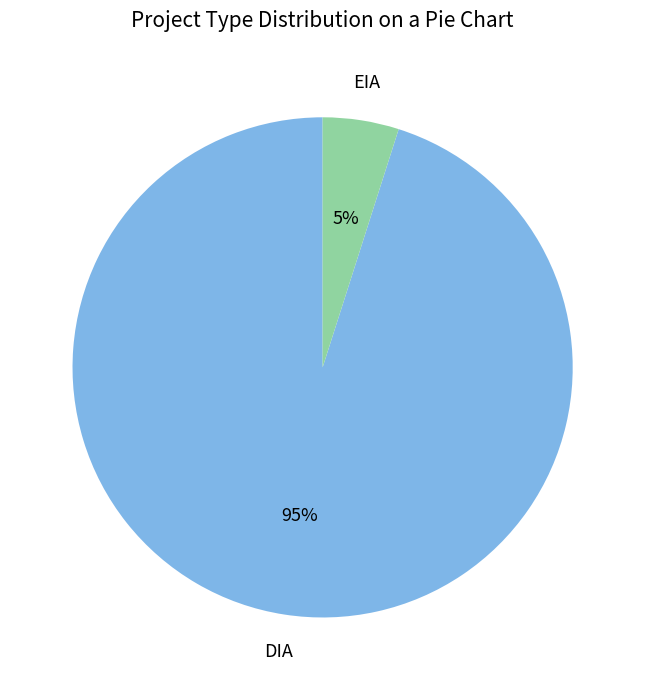

Is there a majority slice in this chart?

Yes